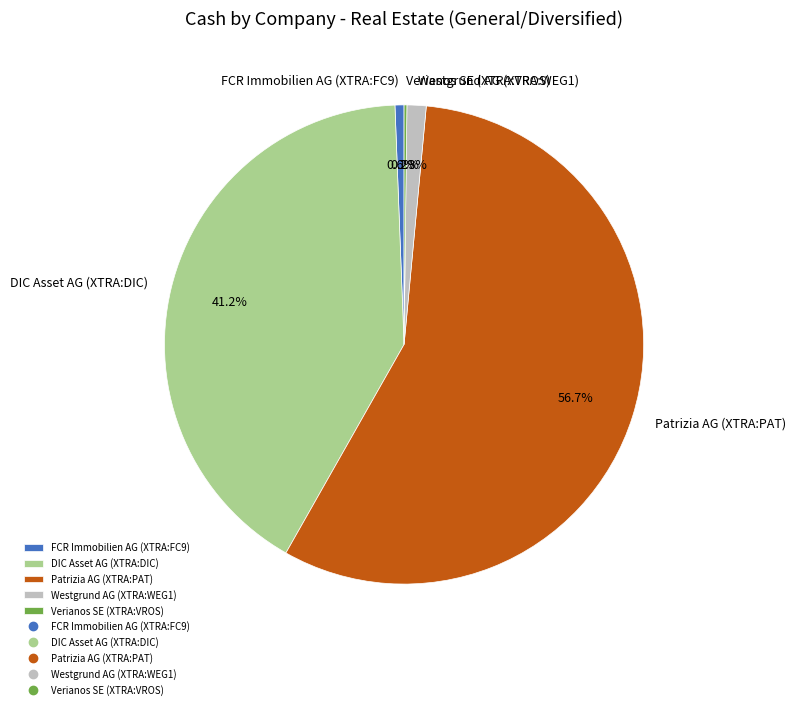

What is the majority slice?

Patrizia AG (XTRA:PAT)